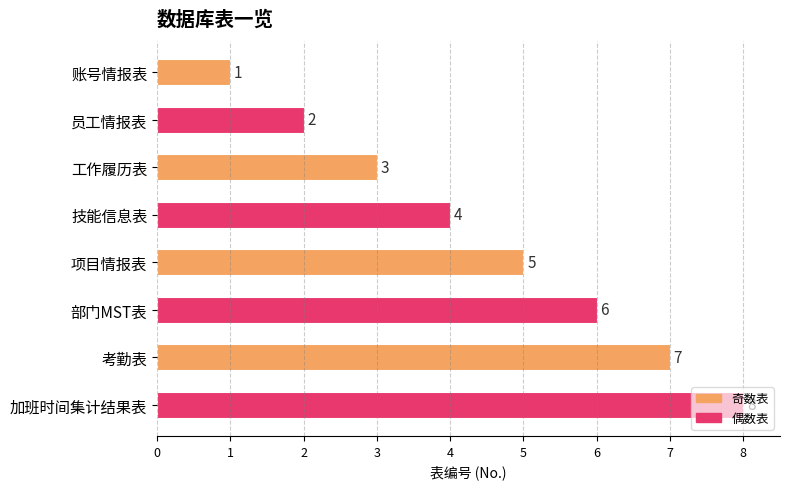

Where is the data nearest to the value 4?

技能信息表